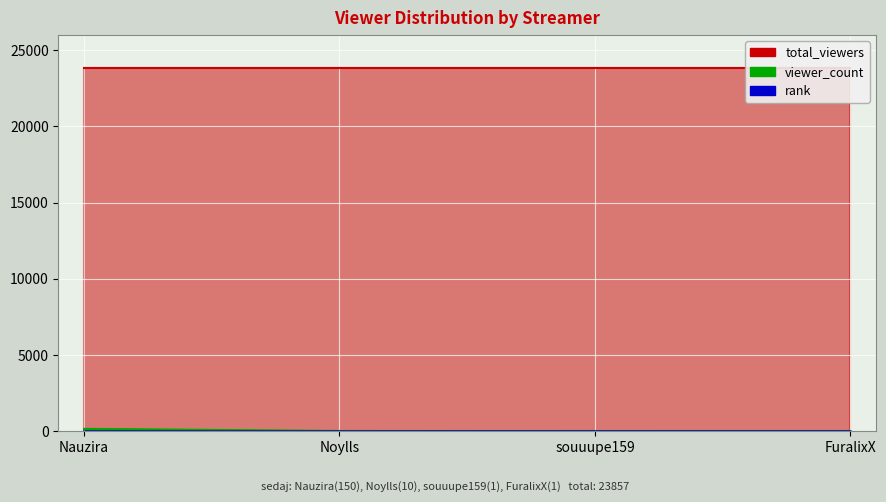

Between Nauzira and souuupe159, which series saw the biggest shift?

viewer_count